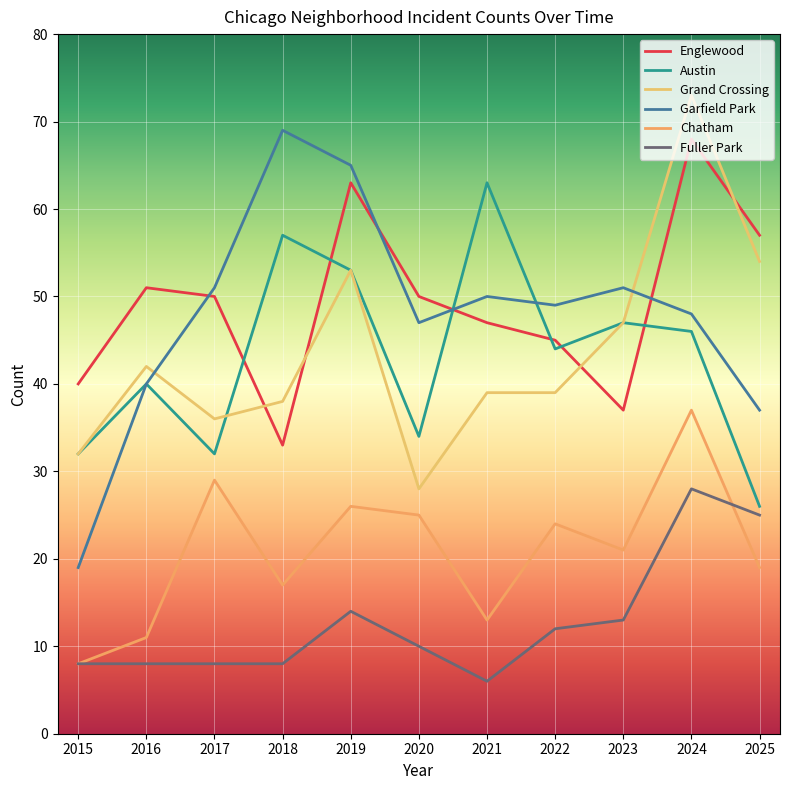

What is the spread (max minus min) of values at 2022?

37